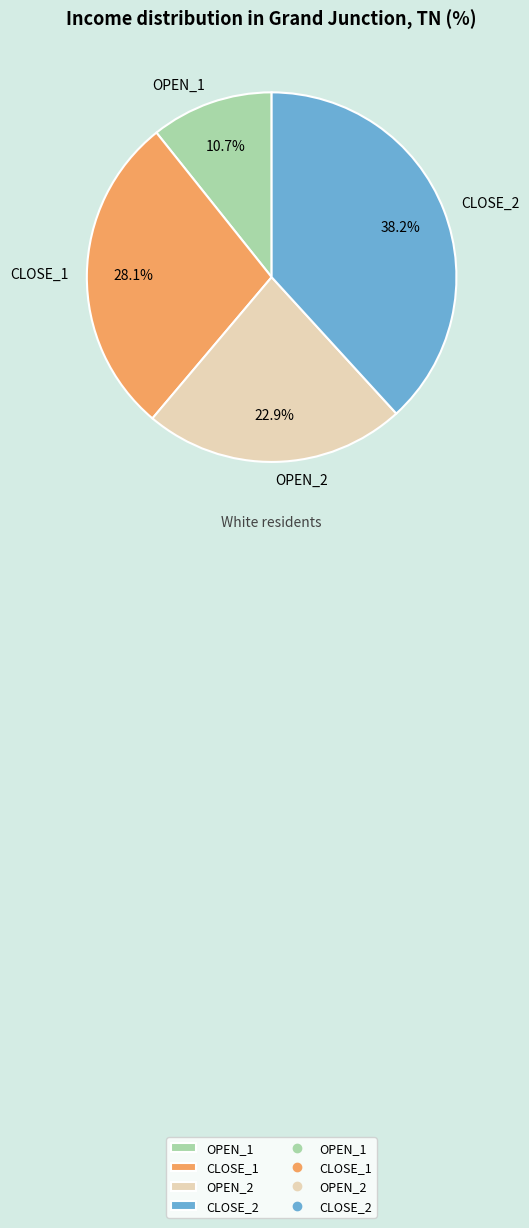

Rank the categories by value from highest to lowest.

CLOSE_2, CLOSE_1, OPEN_2, OPEN_1